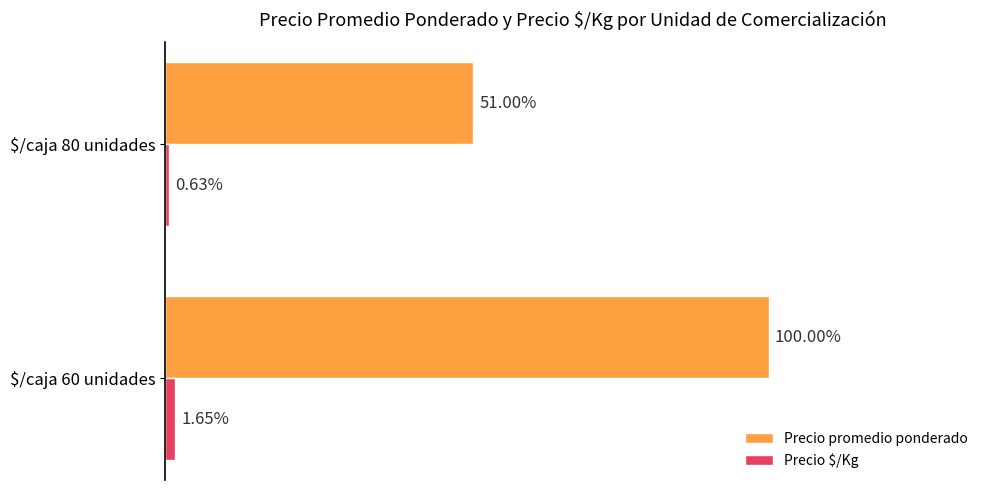

What are all the series names shown in the legend?

Precio promedio ponderado, Precio $/Kg